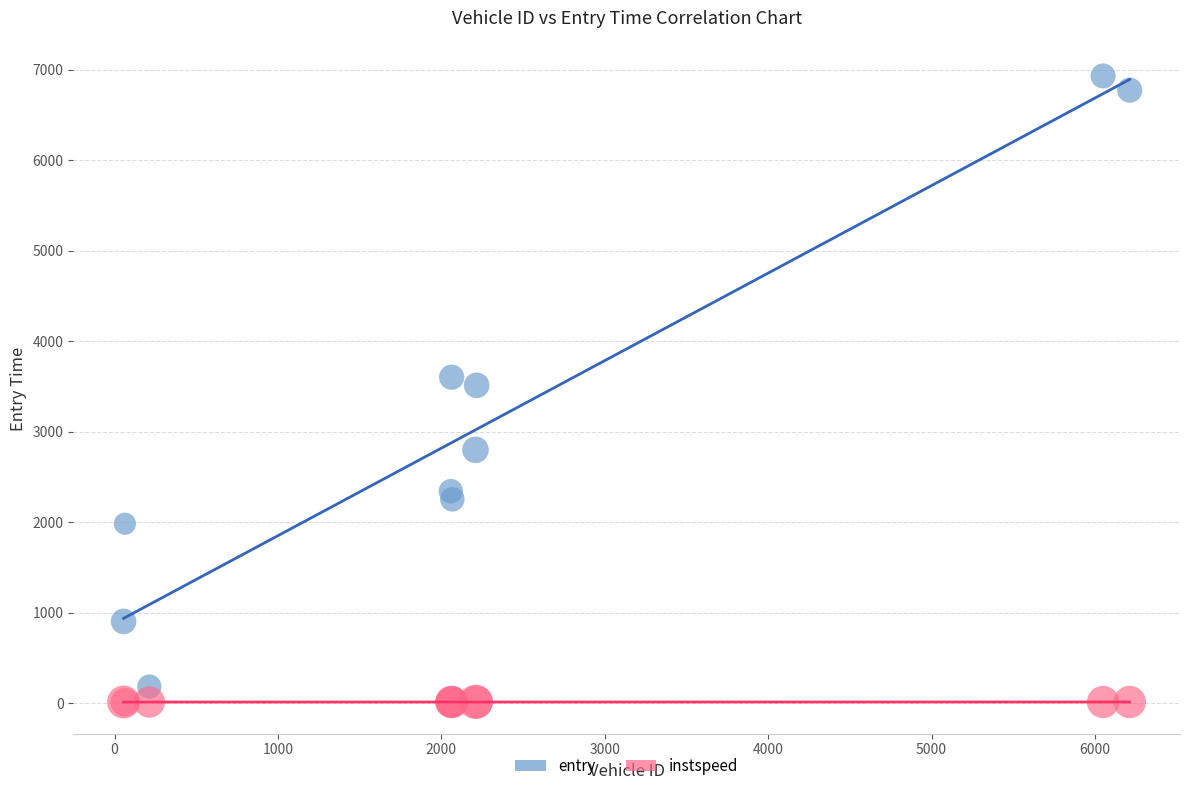

Which series contains the highest Y value?

entry